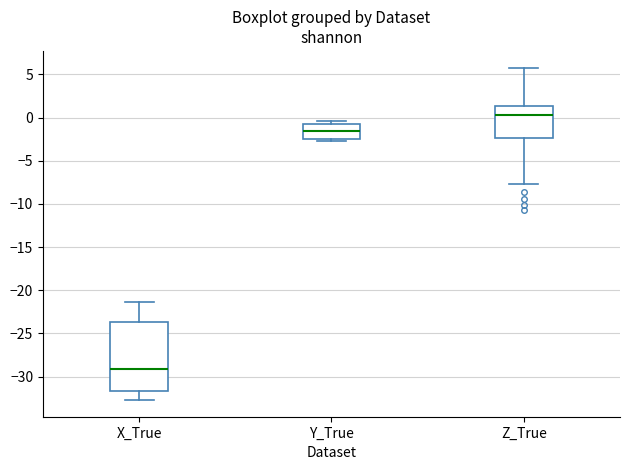

Where does the median line of the box for X_True sit on the y-axis? The values are not printed on the chart, so give them approximately, as read against the axis.

-29.0